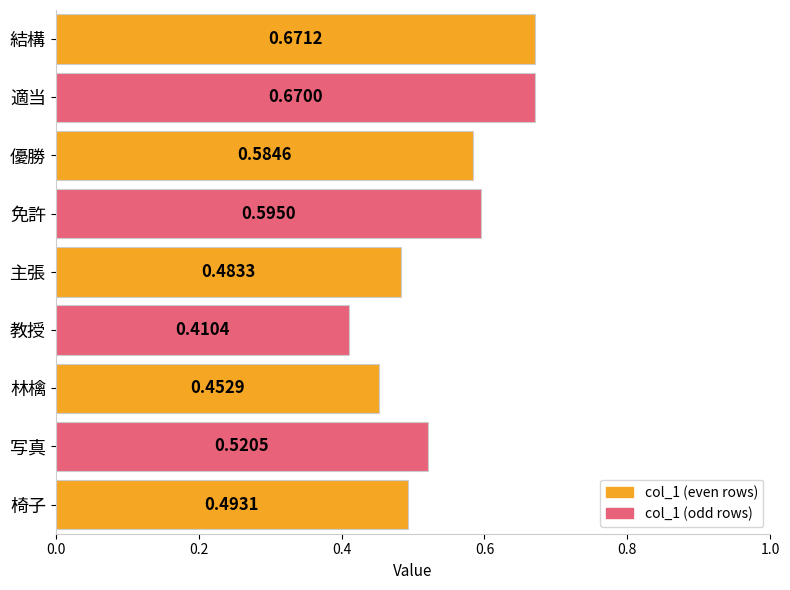

What is the difference between the maximum and minimum values?

0.3